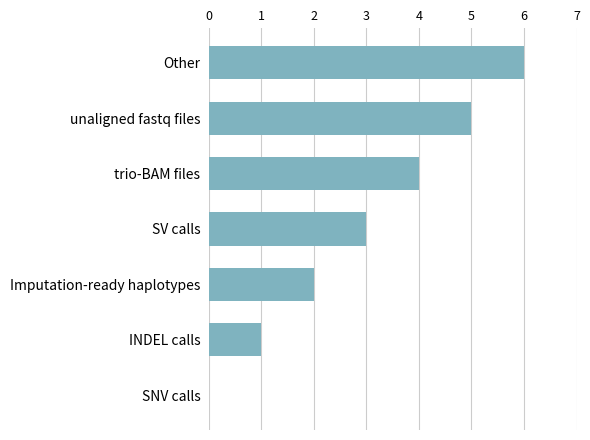

What is the ratio of the value at trio-BAM files to the value at INDEL calls?

4.0